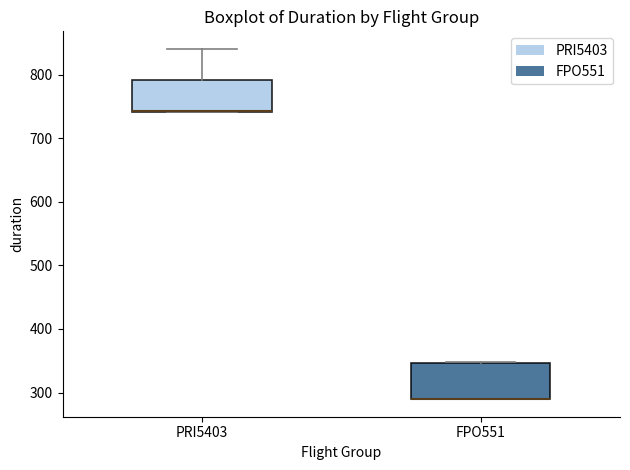

Reading left to right, transcribe this box plot: for each box, give where its median line is, the range the box spans, and where its two whiskers end, as read against the y-axis. The values are not printed on the chart, so give them approximately, as read against the axis.

PRI5403: median 740 (drawn on the box's lower edge), box 740 to 790, whiskers 740 to 840
FPO551: median 290 (drawn on the box's lower edge), box 290 to 350, whiskers 290 to 350